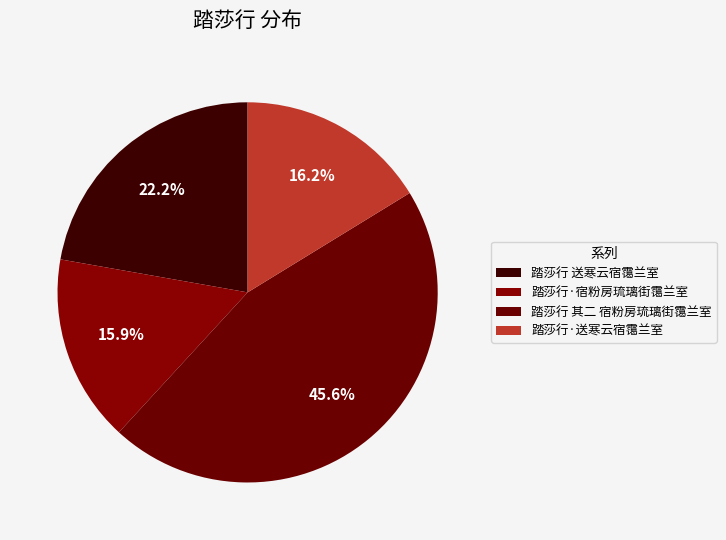

What percentage do 踏莎行·宿粉房琉璃街霭兰室 and 踏莎行 其二 宿粉房琉璃街霭兰室 together represent?

61.5%